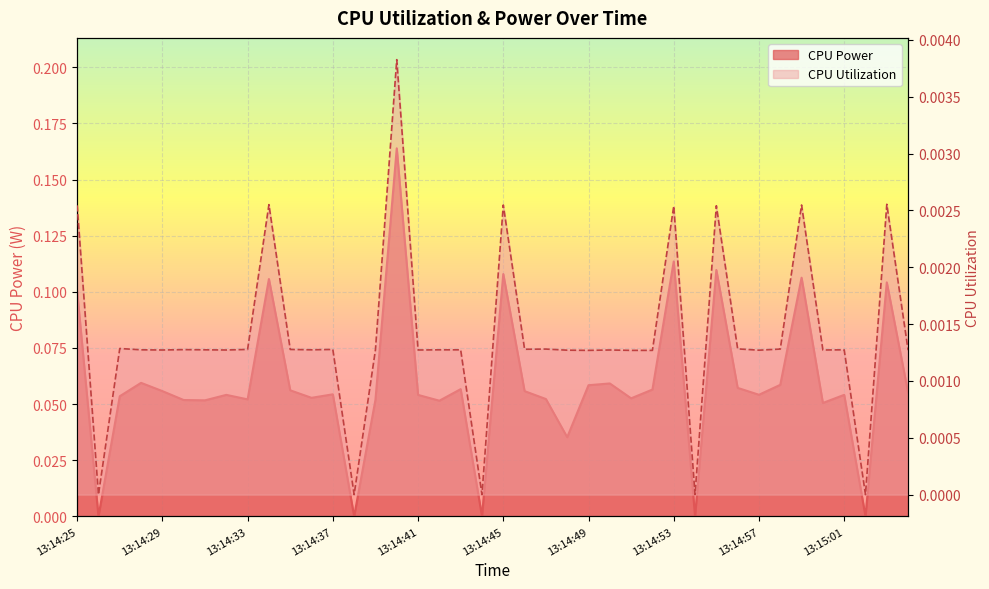

At which label does CPU Utilization reach its minimum?

13:14:26